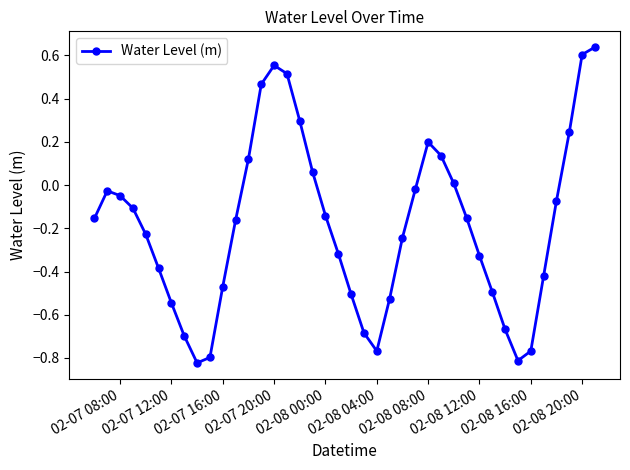

What is the difference between the second highest and second lowest values?

1.4